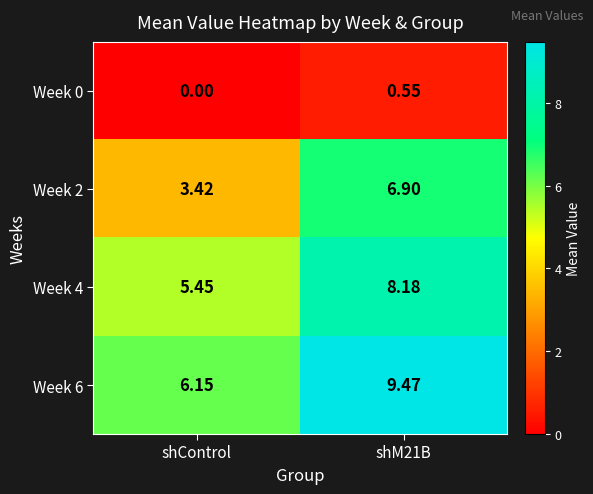

What is the greatest value displayed?

9.5